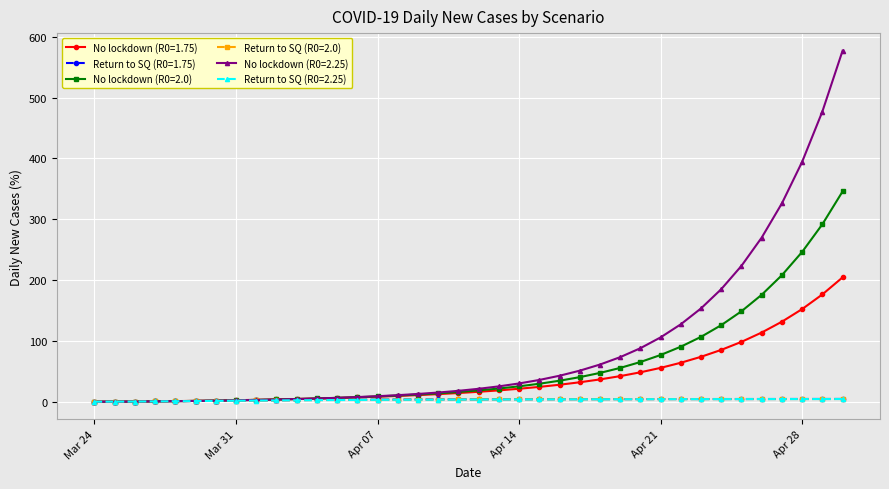

At how many categories does at least one series exceed 334?

3